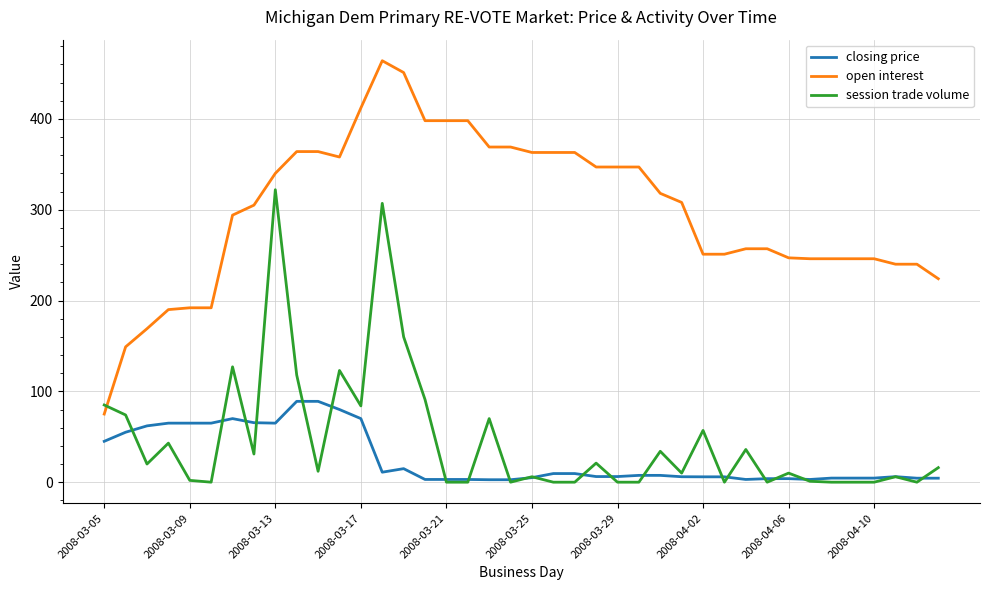

True or false: closing price and open interest cross at least once.

False